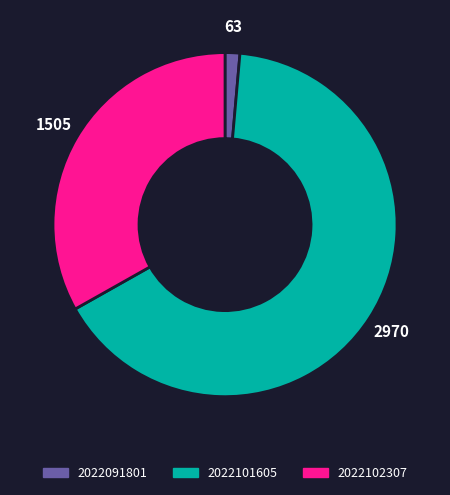

Count the number of slices in the pie.

3